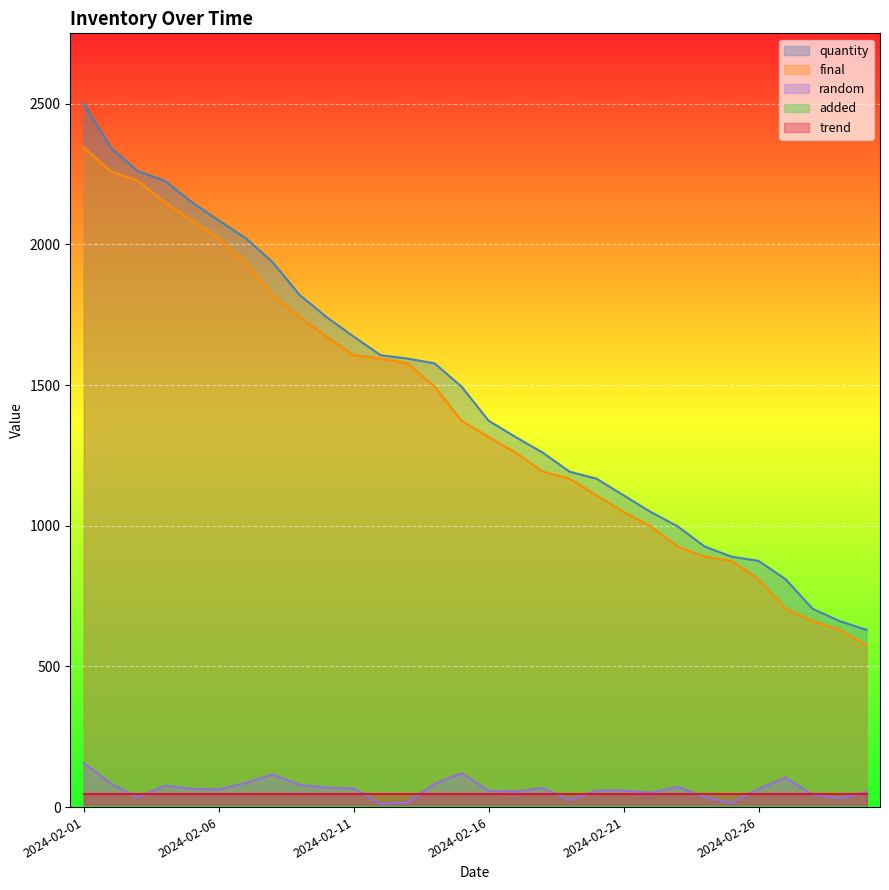

How many data points does each series have?

30